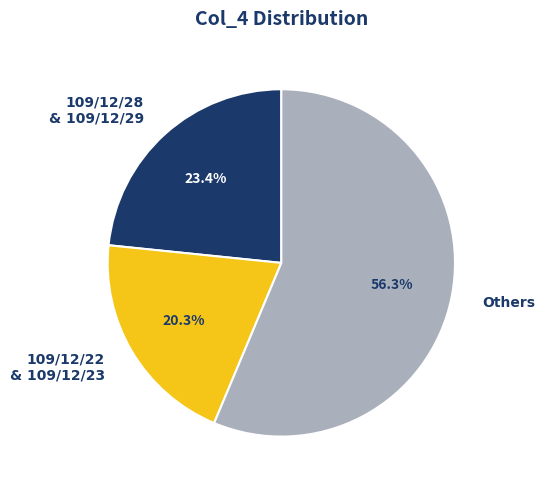

How many segments does this pie chart have?

3